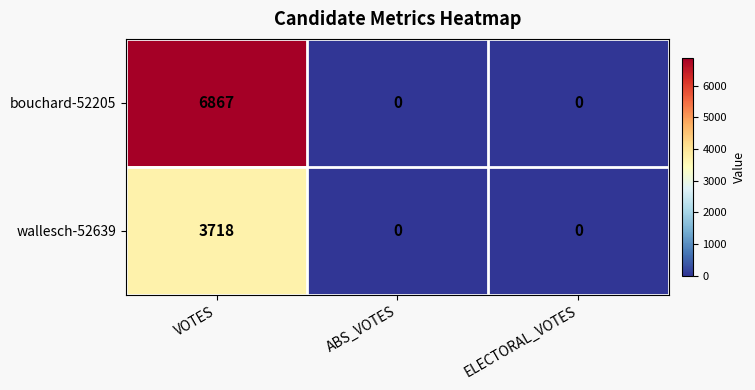

Which series changed the most between VOTES and ABS_VOTES?

bouchard-52205